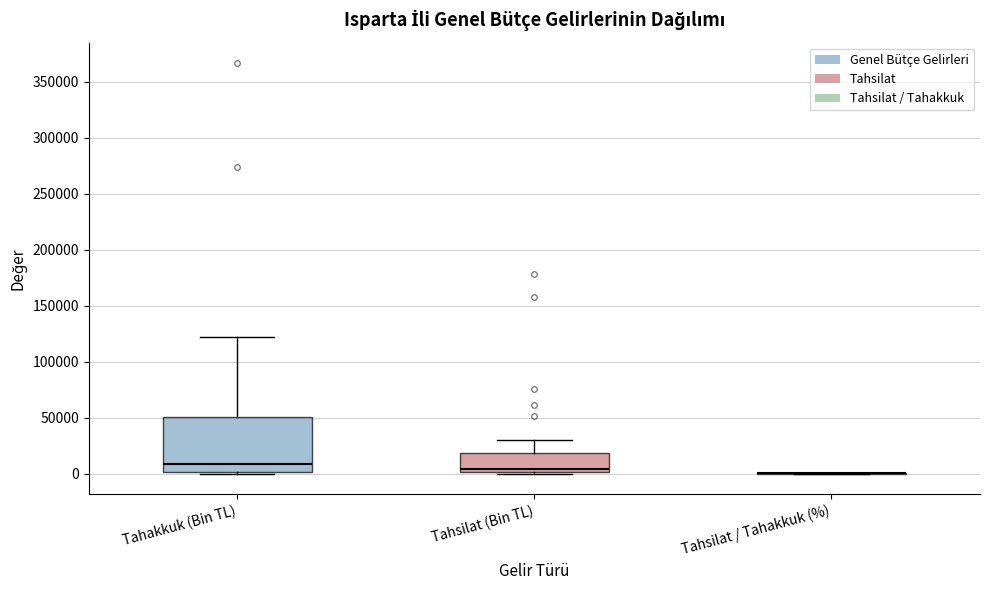

Reading left to right, transcribe this box plot: for each box, give where its median line is, the range the box spans, and where its two whiskers end, as read against the y-axis. The values are not printed on the chart, so give them approximately, as read against the axis.

Tahakkuk (Bin TL): median 10000, box 0 to 50000, whiskers 0 to 120000
Tahsilat (Bin TL): median 5000, box 0 to 20000, whiskers 0 to 30000
Tahsilat / Tahakkuk (%): box collapsed to a line at 0, whiskers 0 to 0